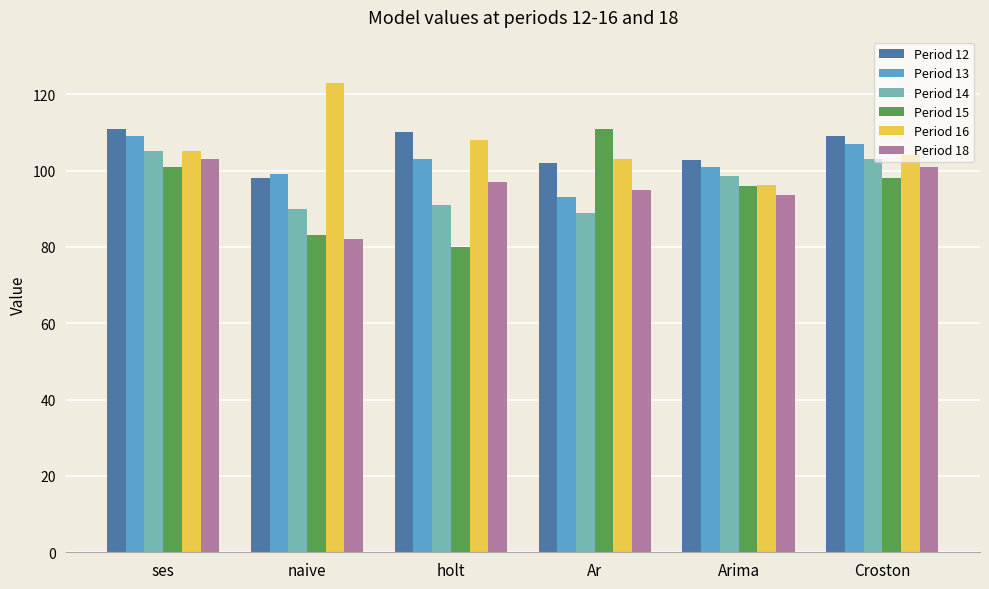

At which category does the chart reach its peak across all series?

naive